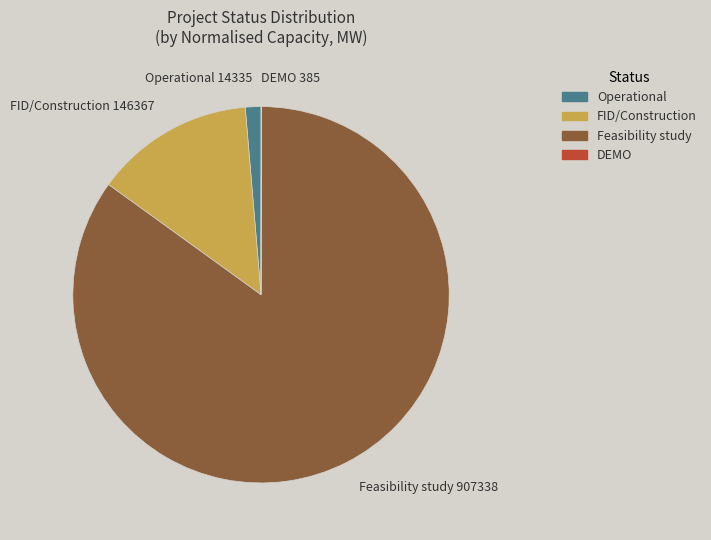

Is there a majority slice in this chart?

Yes